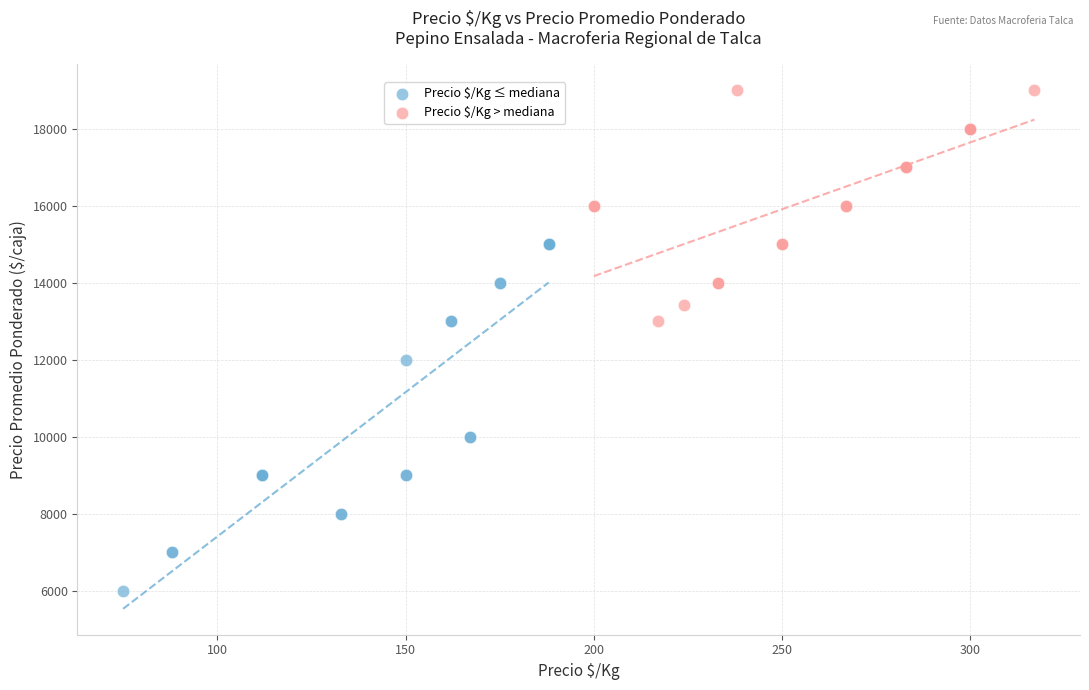

What are all the series names shown in the legend?

Precio $/Kg ≤ mediana, Precio $/Kg > mediana